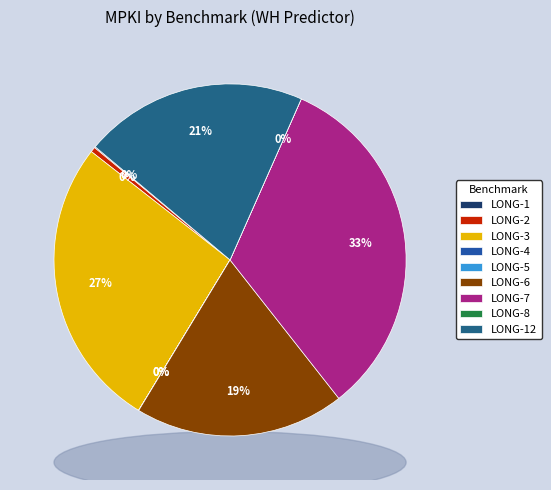

Count the number of slices in the pie.

9